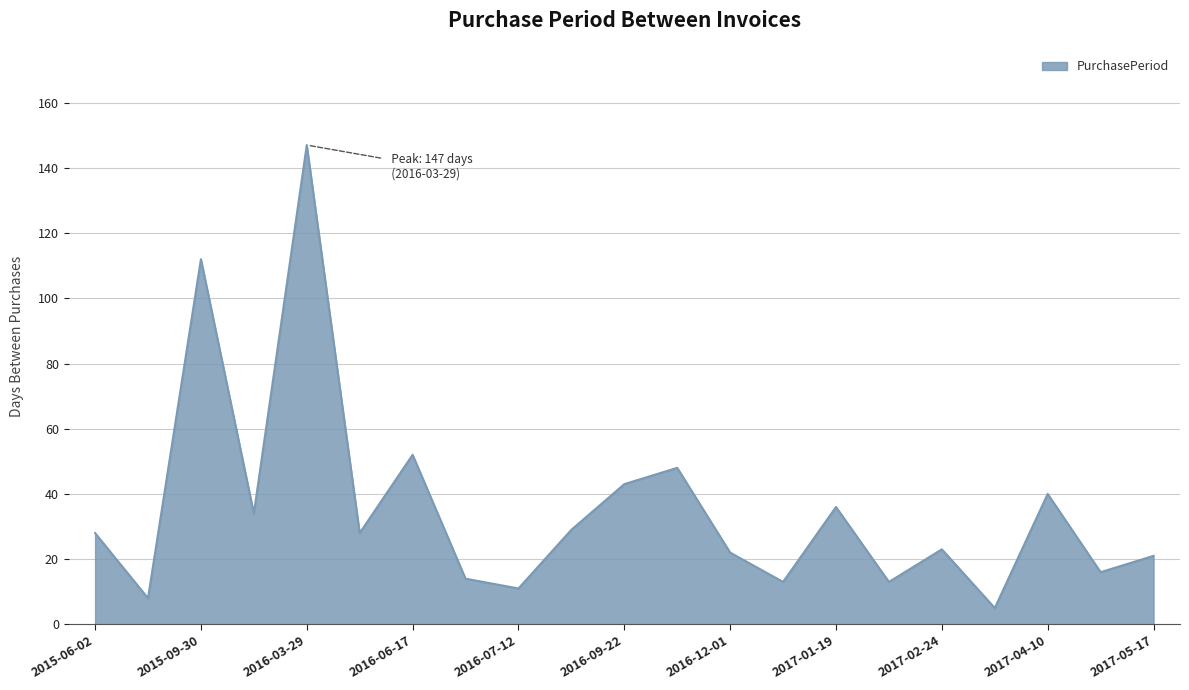

What is the maximum value shown in the chart?

147